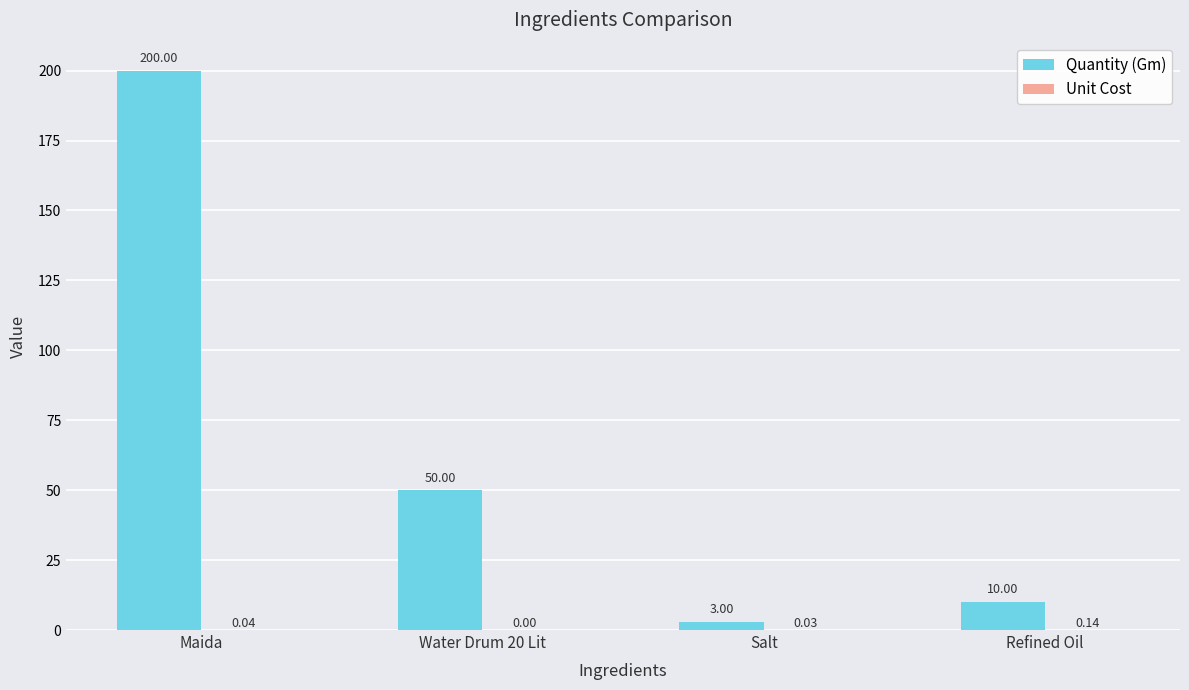

At which label is Quantity (Gm) closest to 101?

Water Drum 20 Lit